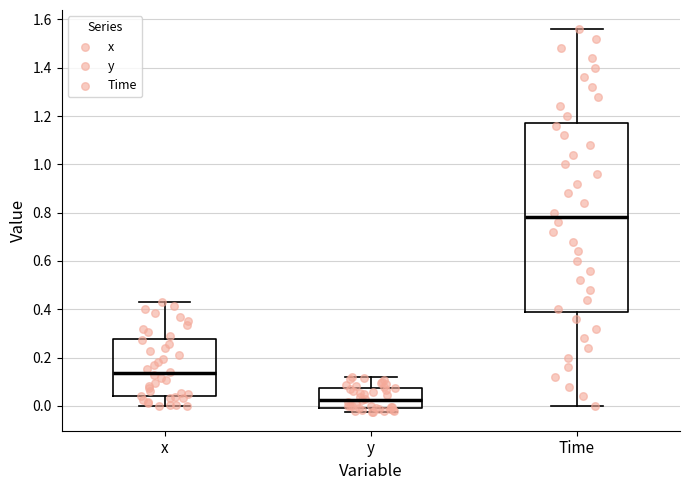

Reading left to right, read every box against the y-axis: the position of its median line, the range the box covers, and the ends of its whiskers. The values are not printed on the chart, so give them approximately, as read against the axis.

x: median 0.14, box 0.04 to 0.28, whiskers 0.00 to 0.44
y: median 0.02, box 0.00 to 0.08, whiskers -0.02 to 0.12
Time: median 0.78, box 0.40 to 1.18, whiskers 0.00 to 1.56